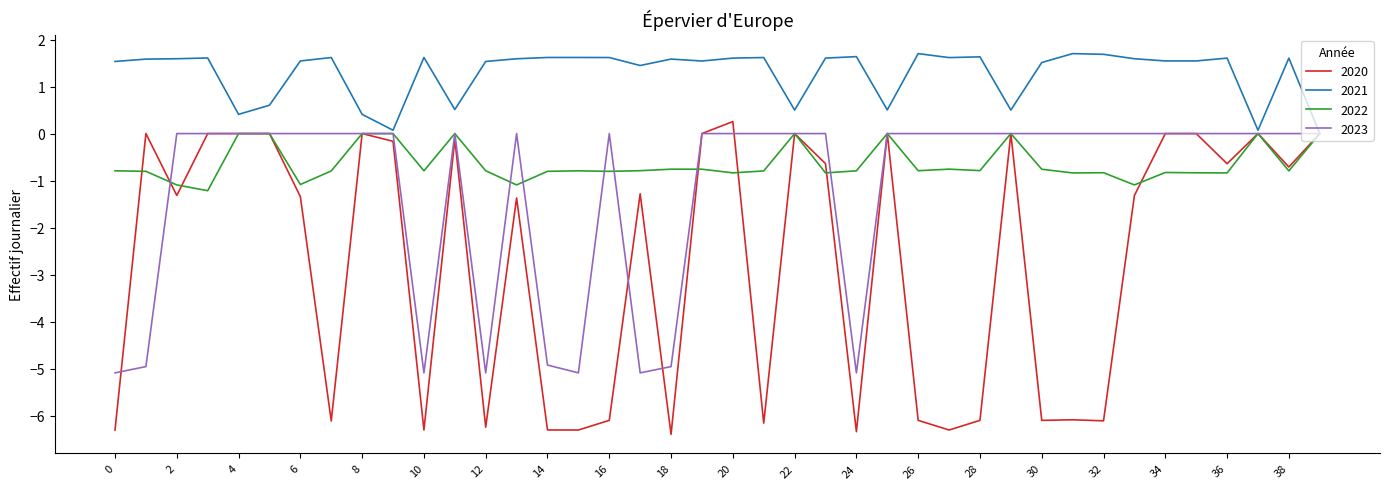

What is the greatest value displayed?

1.7